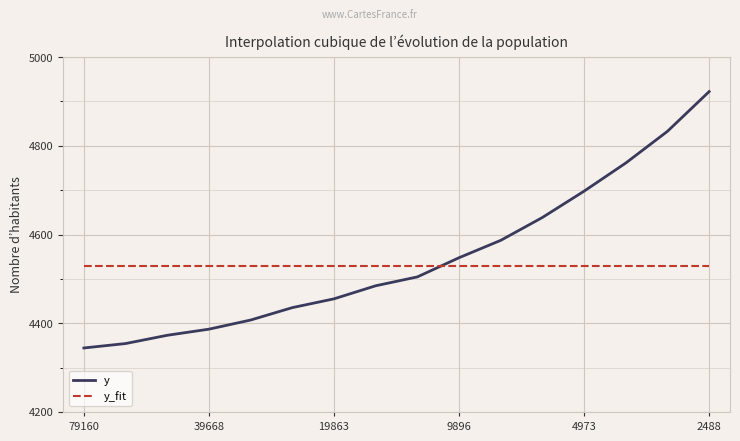

How many times do y and y_fit cross each other?

1